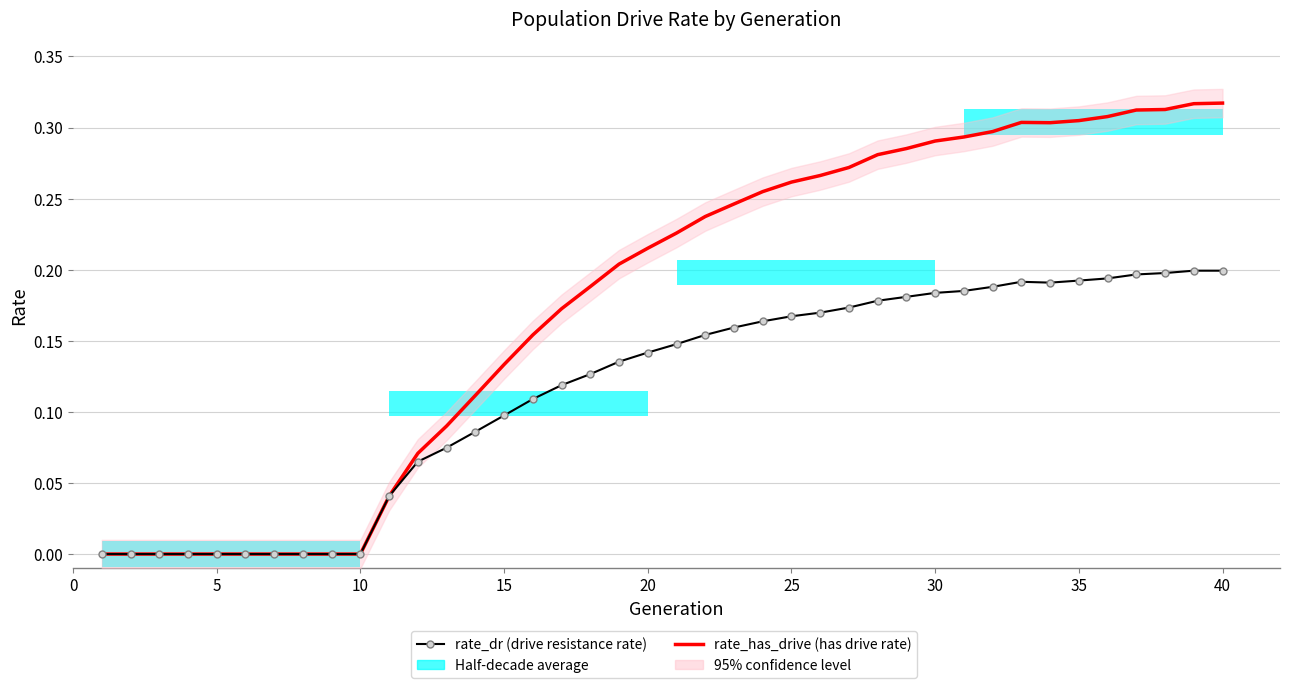

List the series in order of their overall mean, lowest first.

rate_dr (drive resistance rate), rate_has_drive (has drive rate)